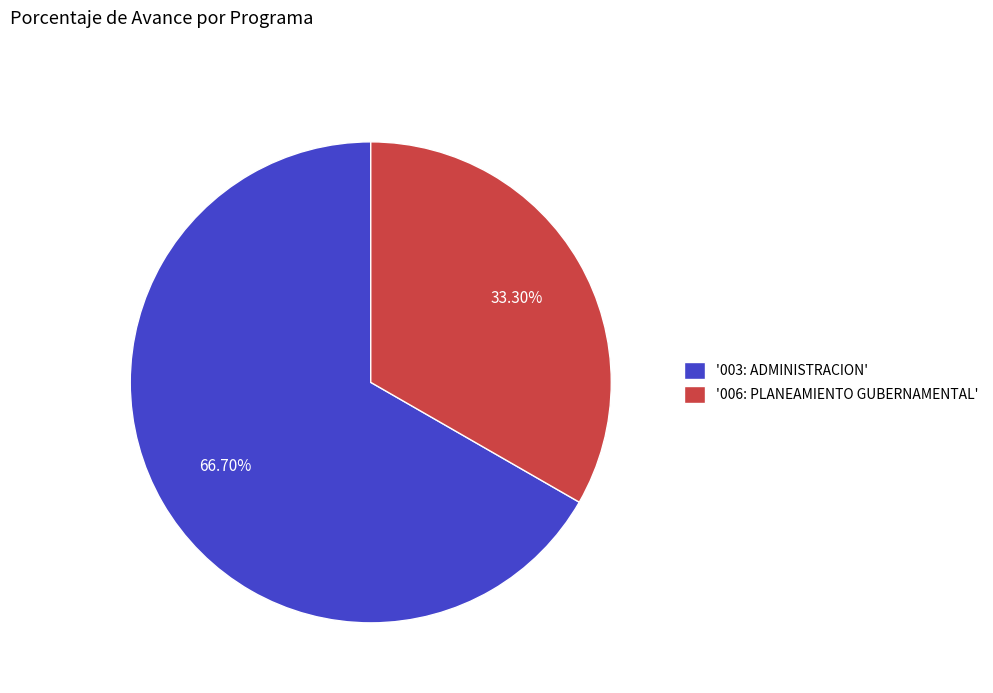

Which slice is the smallest?

'006: PLANEAMIENTO GUBERNAMENTAL'